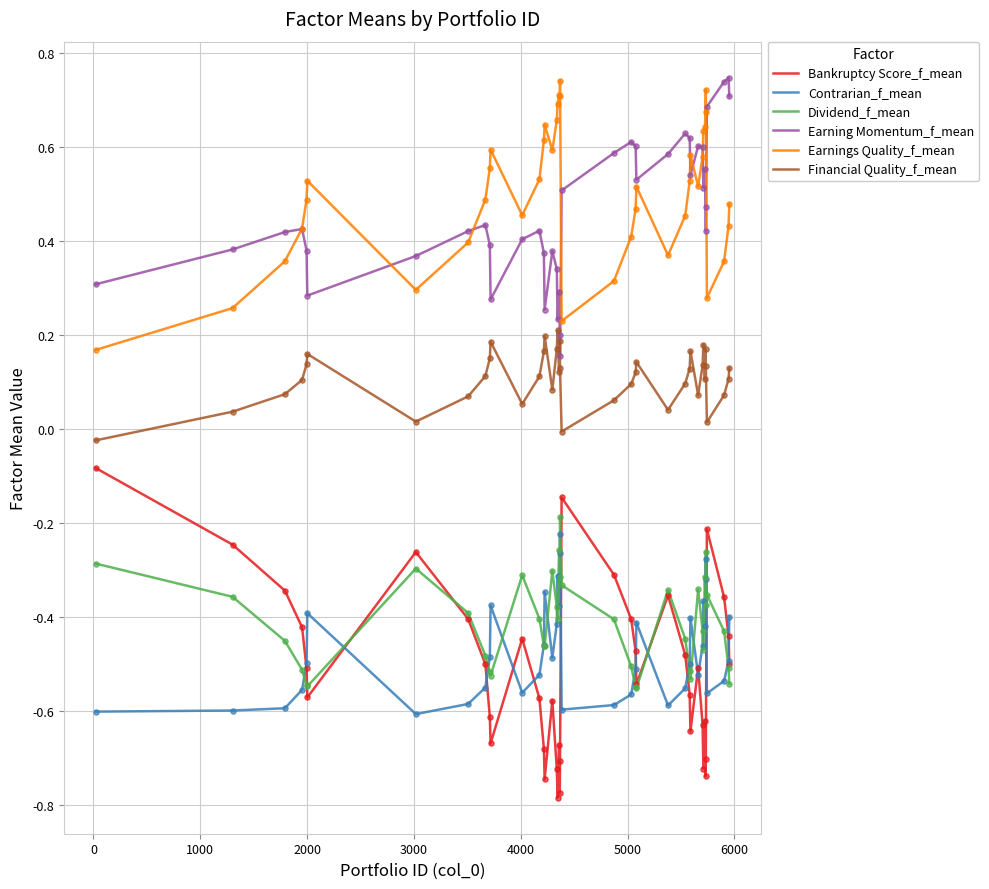

True or false: Dividend_f_mean and Earning Momentum_f_mean intersect in this chart.

False